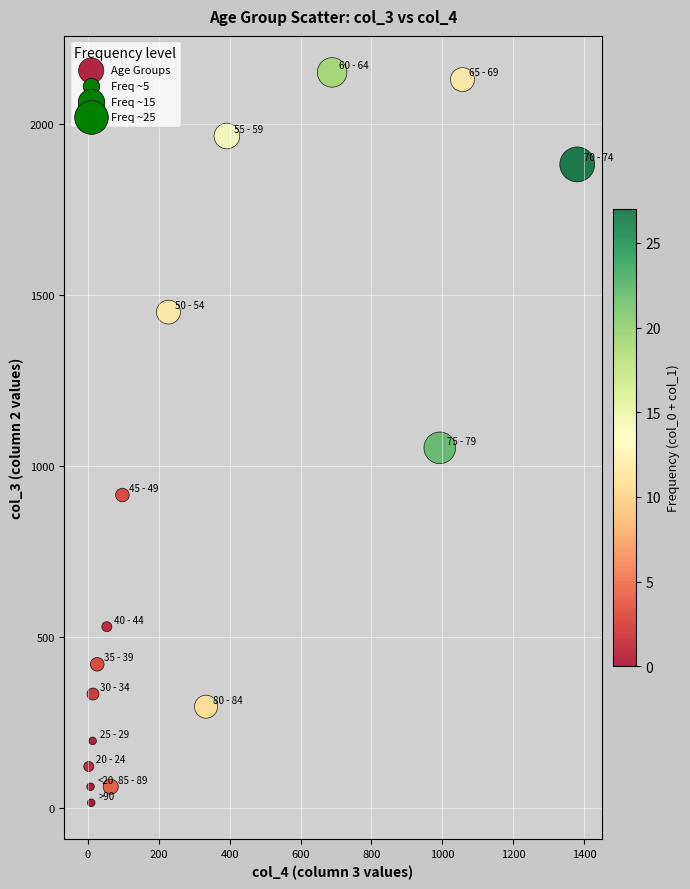

What Y value in the scatter plot is closest to 1083?

1053